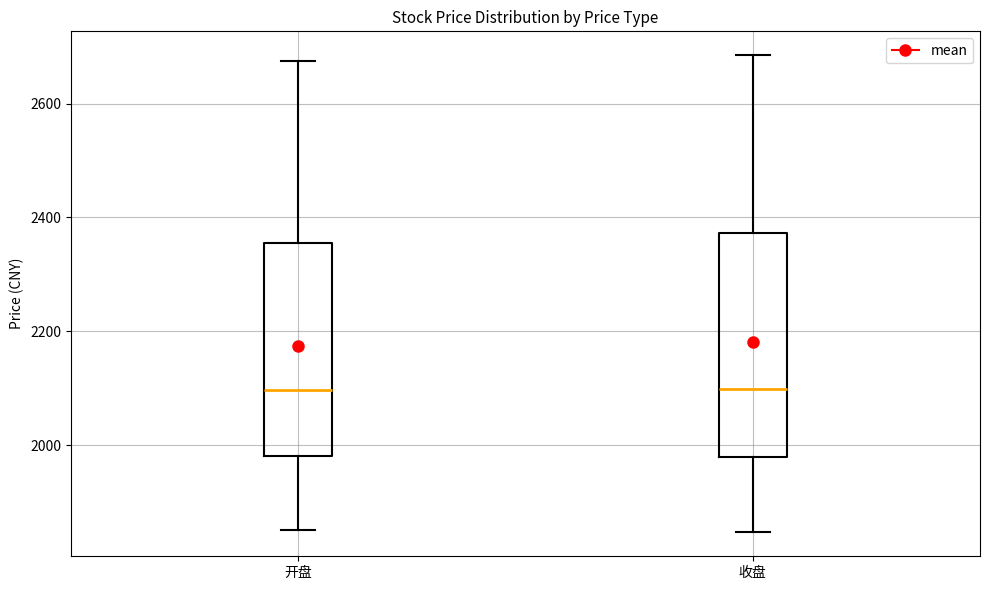

Reading left to right, transcribe this box plot: for each box, give where its median line is, the range the box spans, and where its two whiskers end, as read against the y-axis. The values are not printed on the chart, so give them approximately, as read against the axis.

开盘: median 2100, box 1980 to 2360, whiskers 1860 to 2680
收盘: median 2100, box 1980 to 2380, whiskers 1840 to 2680